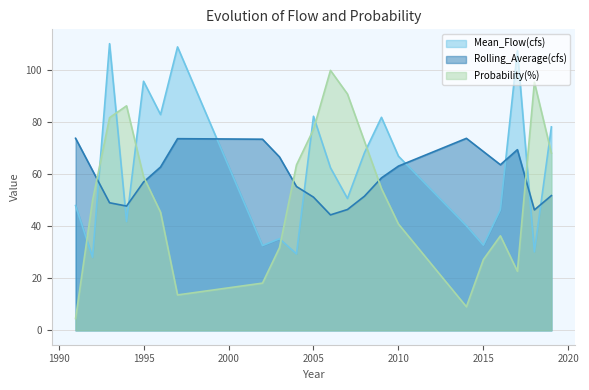

Which label corresponds to the smallest value in the chart?

1991